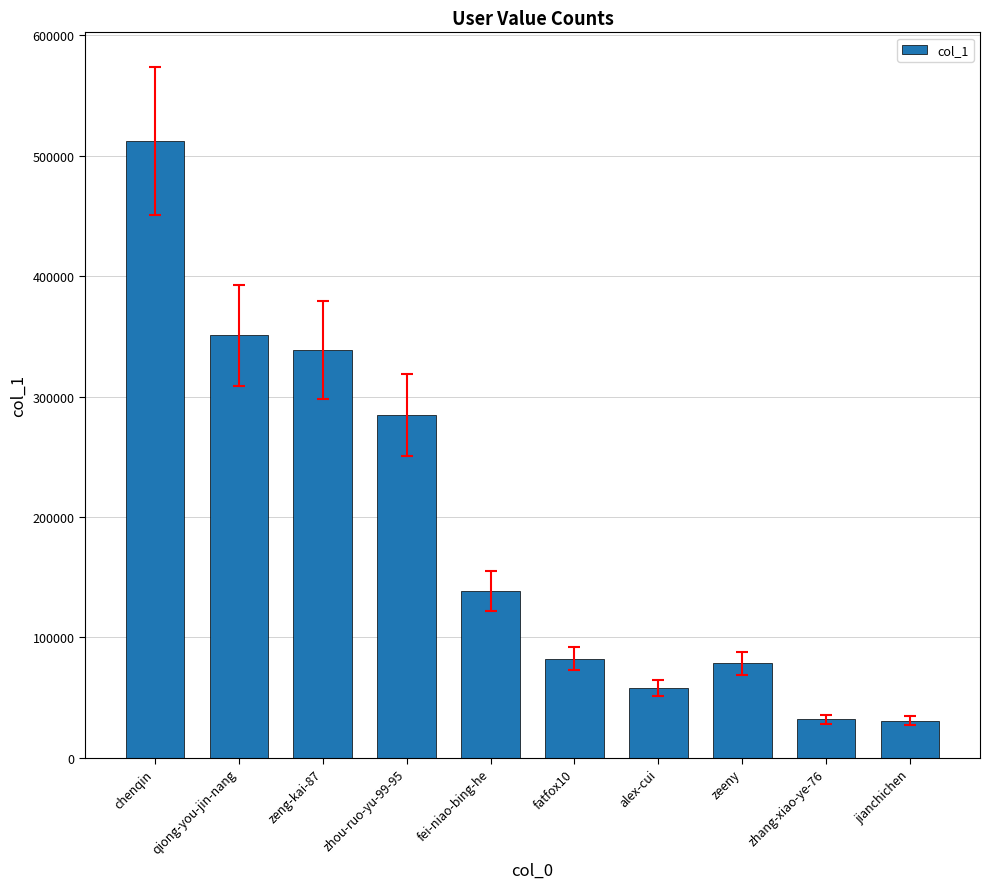

What is the change in value from zeeny to jianchichen?

-47601